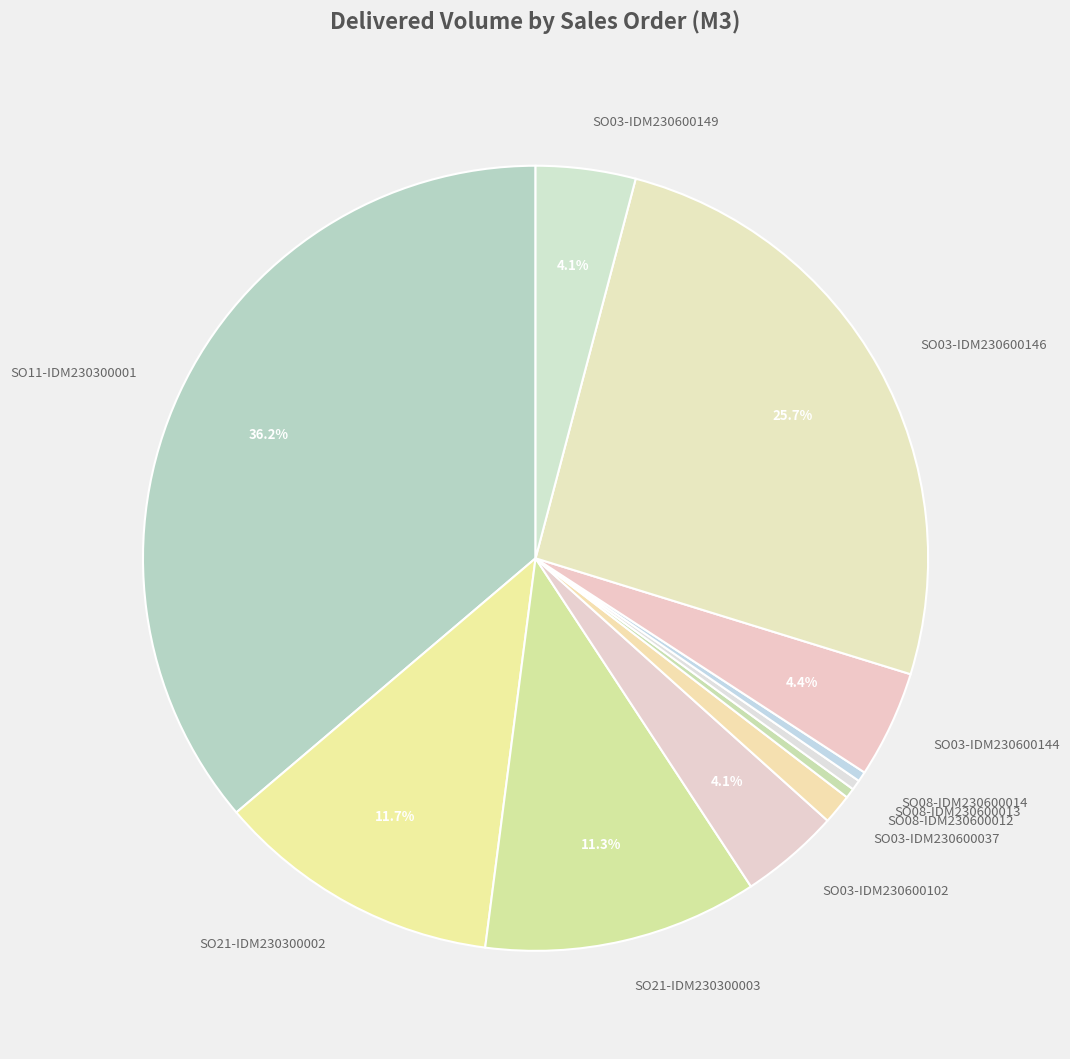

Is there any slice that represents more than half of the pie?

No